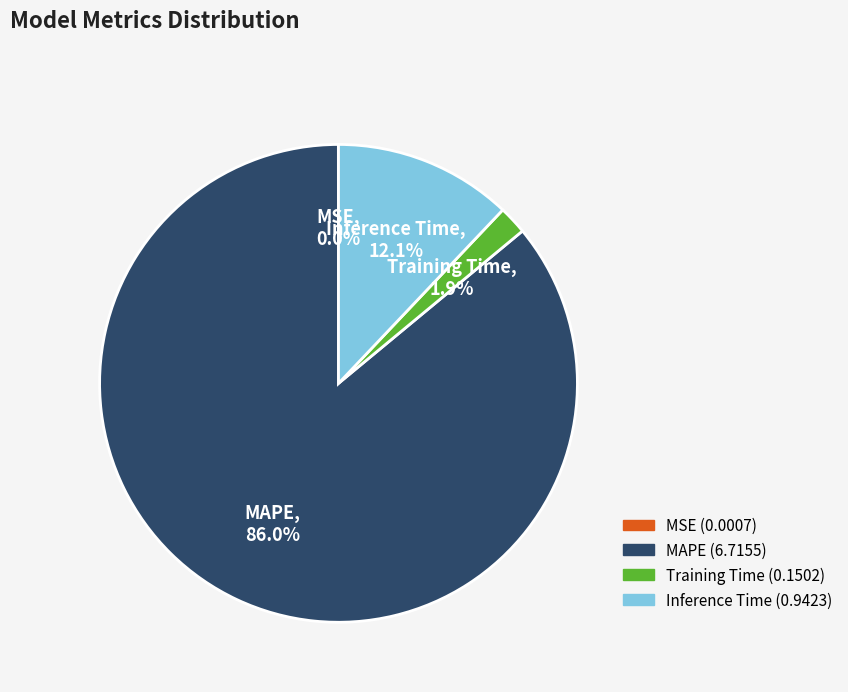

Which slice is the largest?

MAPE